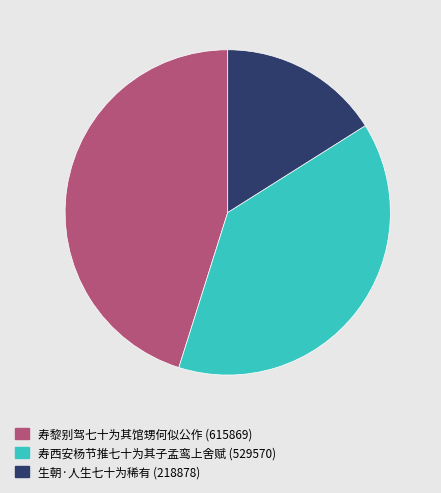

Between 生朝·人生七十为稀有 and 寿西安杨节推七十为其子孟鸾上舍赋, which is larger?

寿西安杨节推七十为其子孟鸾上舍赋